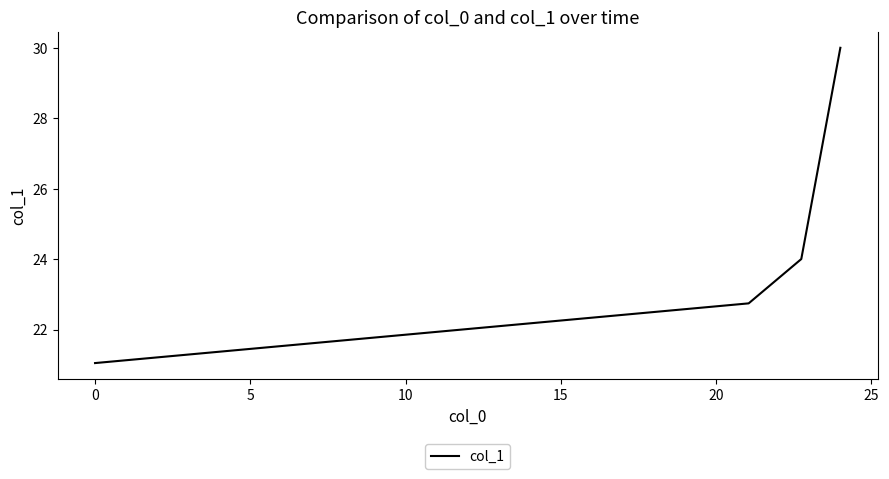

How many values are below 24?

2